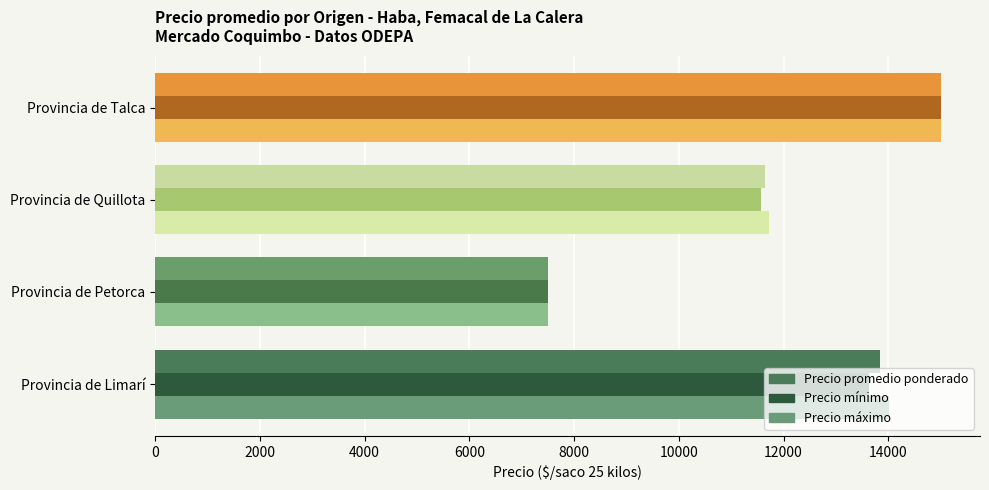

At which category is the sum across all series the highest?

Provincia de Talca